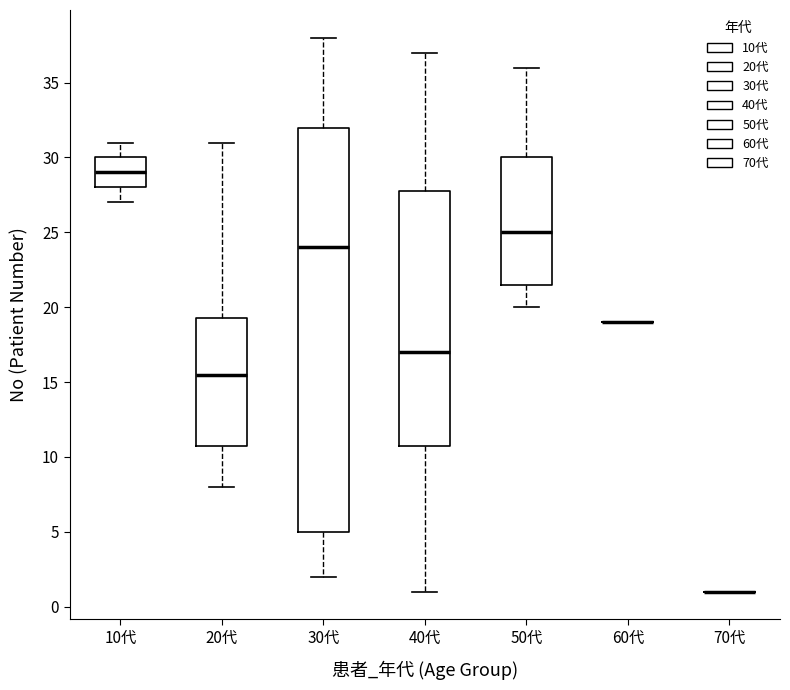

Reading left to right, transcribe this box plot: for each box, give where its median line is, the range the box spans, and where its two whiskers end, as read against the y-axis. The values are not printed on the chart, so give them approximately, as read against the axis.

10代: median 29.0, box 28.0 to 30.0, whiskers 27.0 to 31.0
20代: median 15.5, box 11.0 to 19.5, whiskers 8.0 to 31.0
30代: median 24.0, box 5.0 to 32.0, whiskers 2.0 to 38.0
40代: median 17.0, box 11.0 to 28.0, whiskers 1.0 to 37.0
50代: median 25.0, box 21.5 to 30.0, whiskers 20.0 to 36.0
60代: box collapsed to a line at 19.0, whiskers 19.0 to 19.0
70代: box collapsed to a line at 1.0, whiskers 1.0 to 1.0